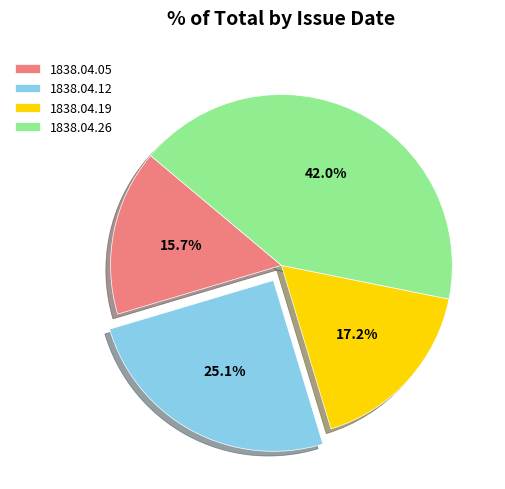

Rank the categories by value from highest to lowest.

1838.04.26, 1838.04.12, 1838.04.19, 1838.04.05